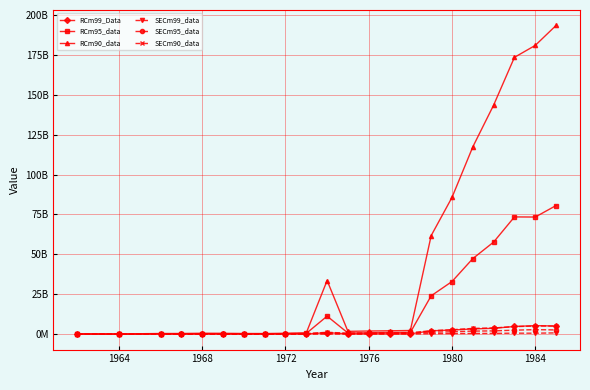

What is the difference between the second highest and minimum values in the SECm99_data series?

621136299.9